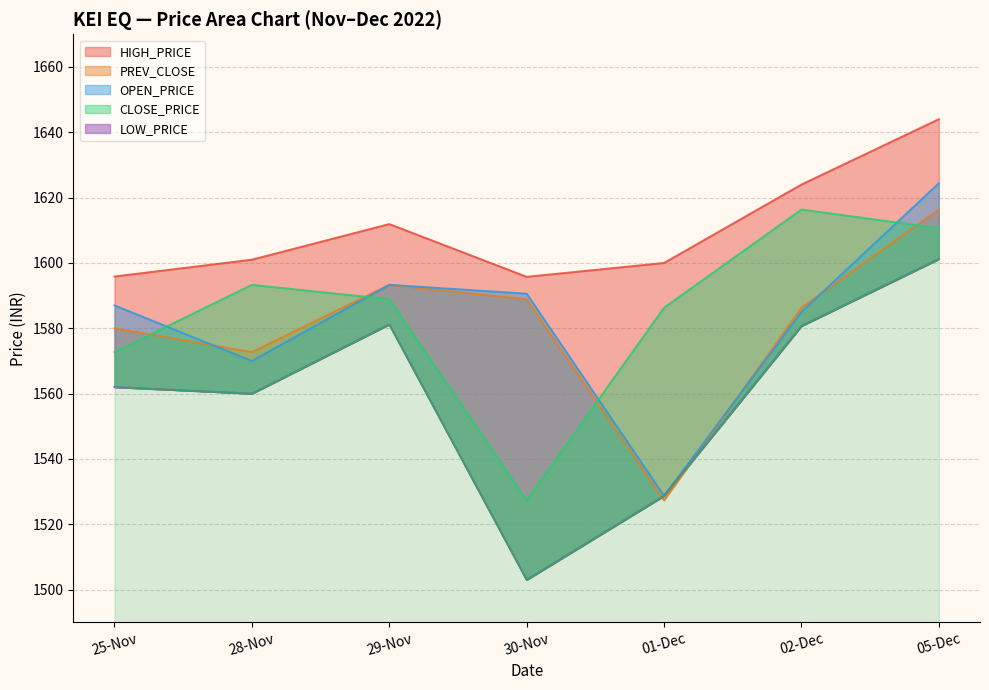

At 28-Nov, list the series in order from largest to smallest.

HIGH_PRICE, CLOSE_PRICE, PREV_CLOSE, OPEN_PRICE, LOW_PRICE